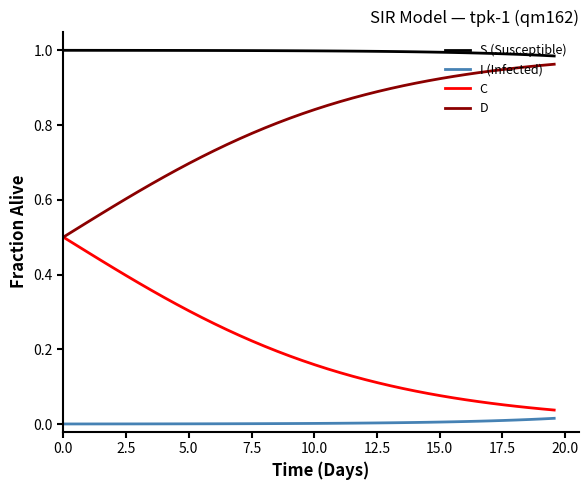

Rank the series by their average value, from lowest to highest.

I (Infected), C, D, S (Susceptible)